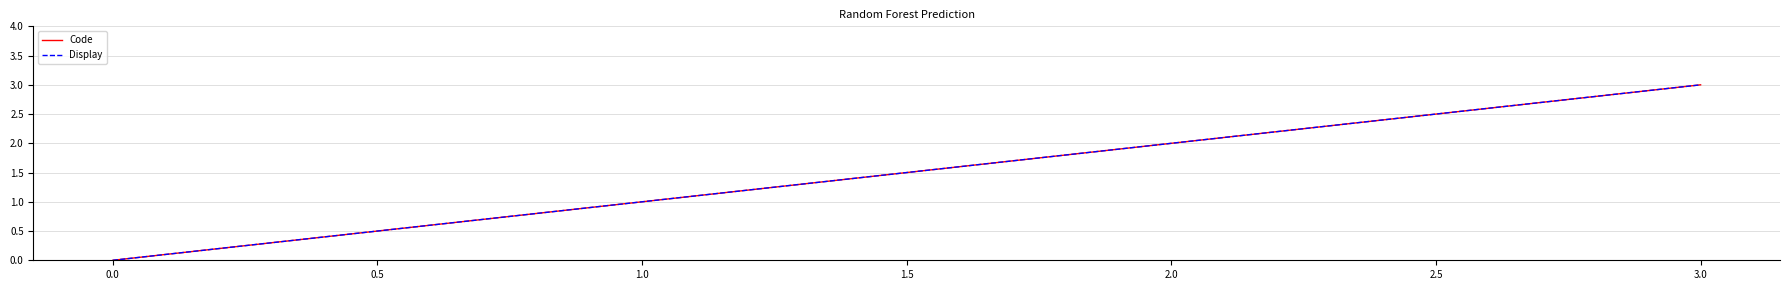

Does the chart have visible grid lines?

Yes